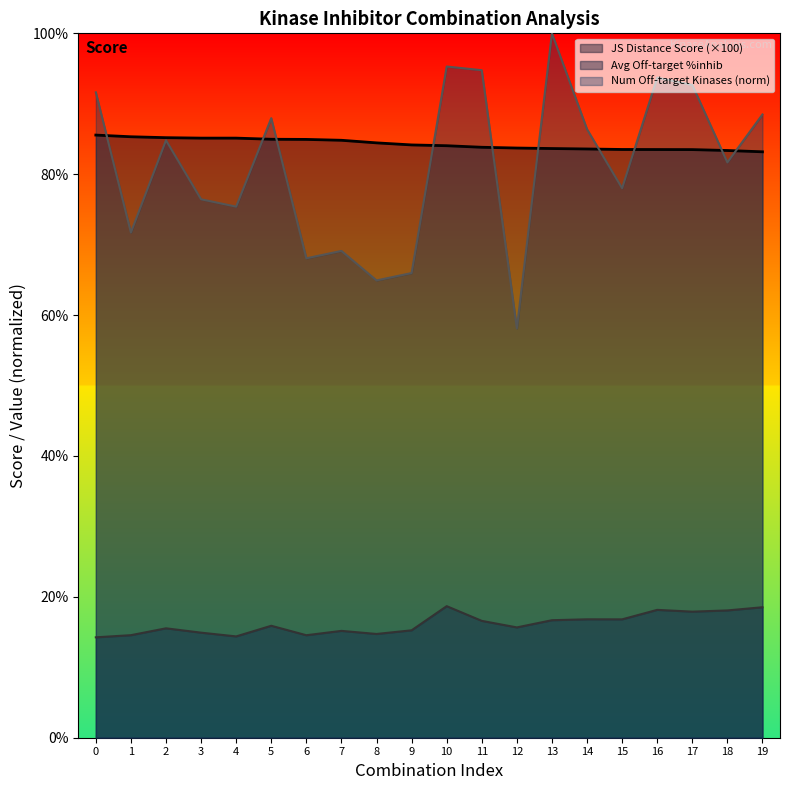

What is the difference between the maximum and minimum values in the Average off-target kinase %inhib series?

4.4